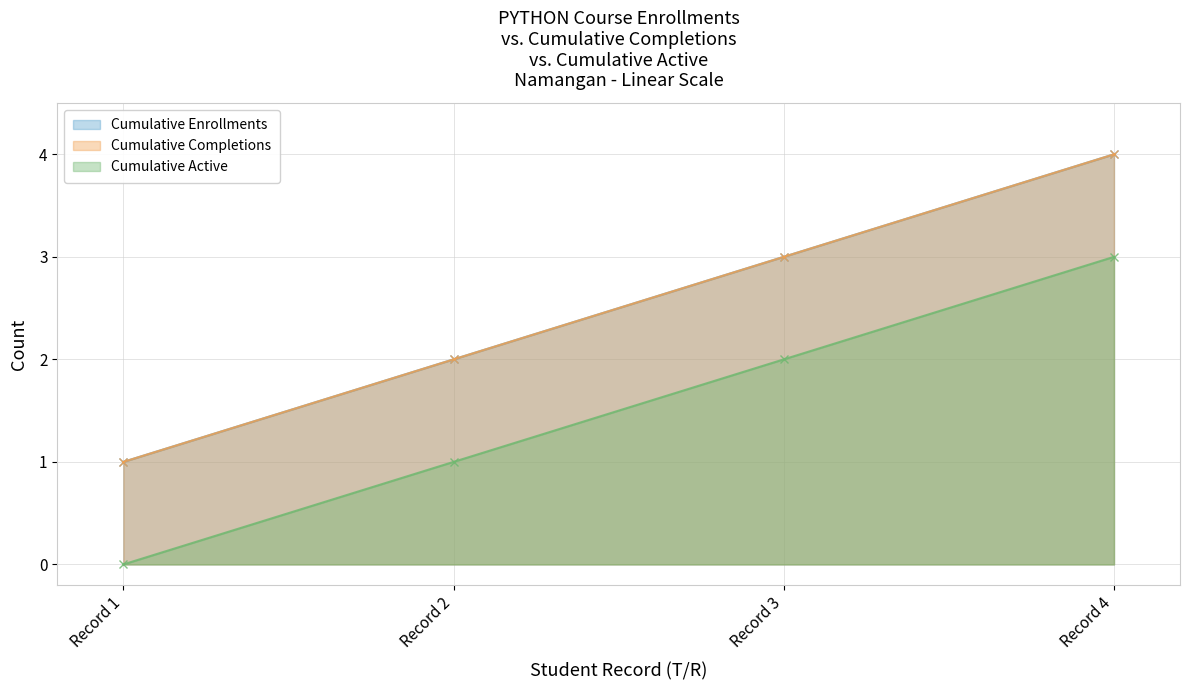

What is the sum of all Cumulative Enrollments values?

10